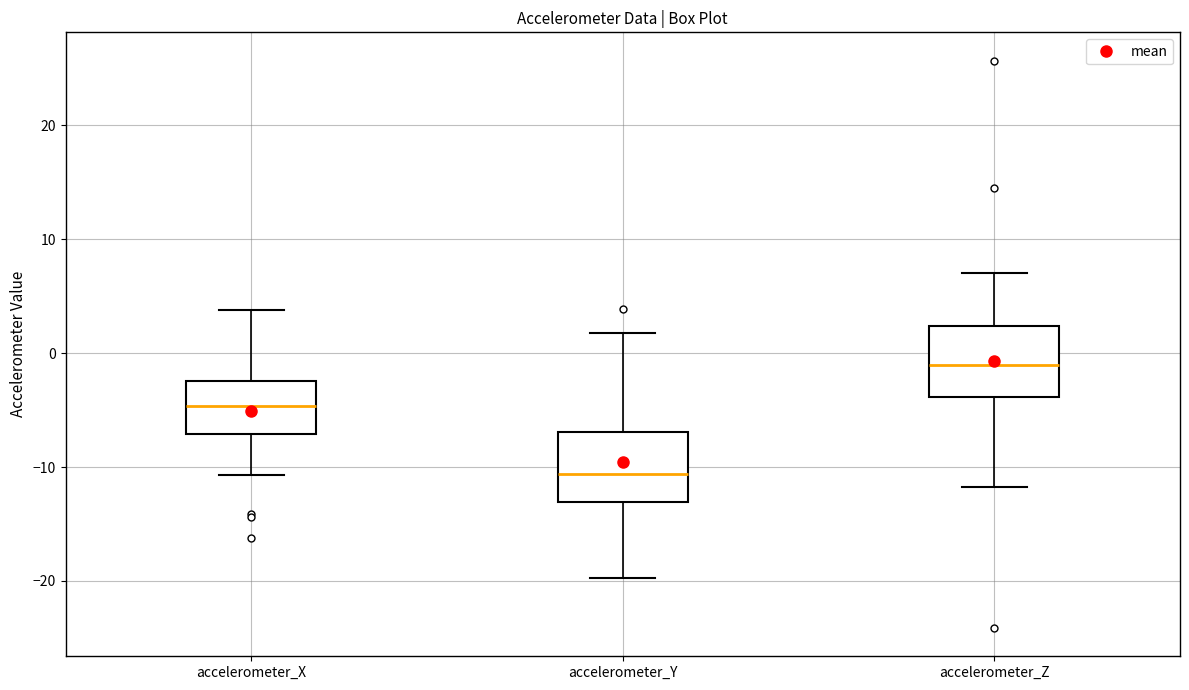

Reading left to right, read every box against the y-axis: the position of its median line, the range the box covers, and the ends of its whiskers. The values are not printed on the chart, so give them approximately, as read against the axis.

accelerometer_X: median -5, box -7 to -2, whiskers -11 to 4
accelerometer_Y: median -11, box -13 to -7, whiskers -20 to 2
accelerometer_Z: median -1, box -4 to 2, whiskers -12 to 7